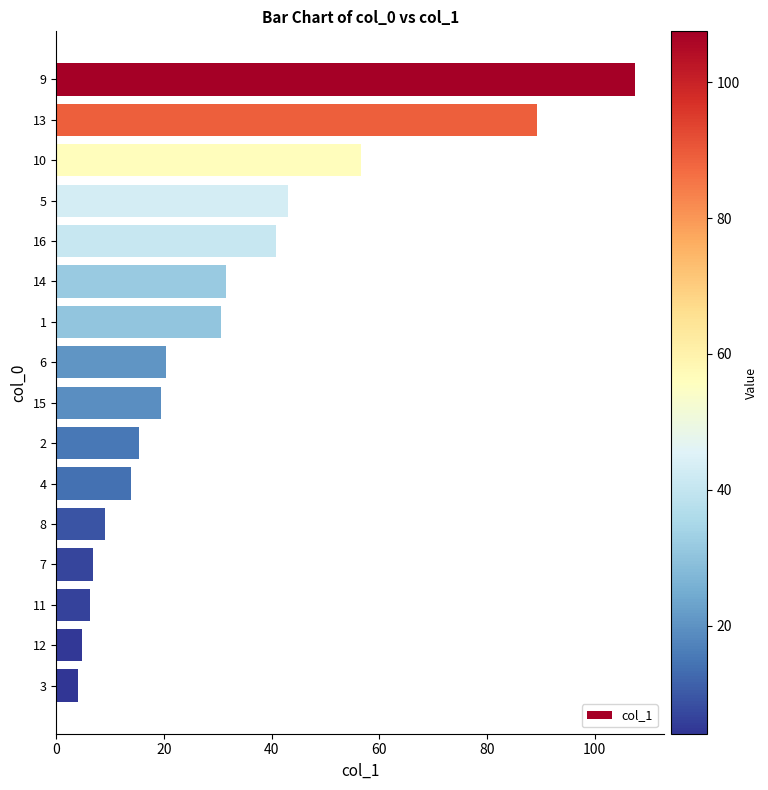

What is the difference between the second highest and second lowest values?

84.5